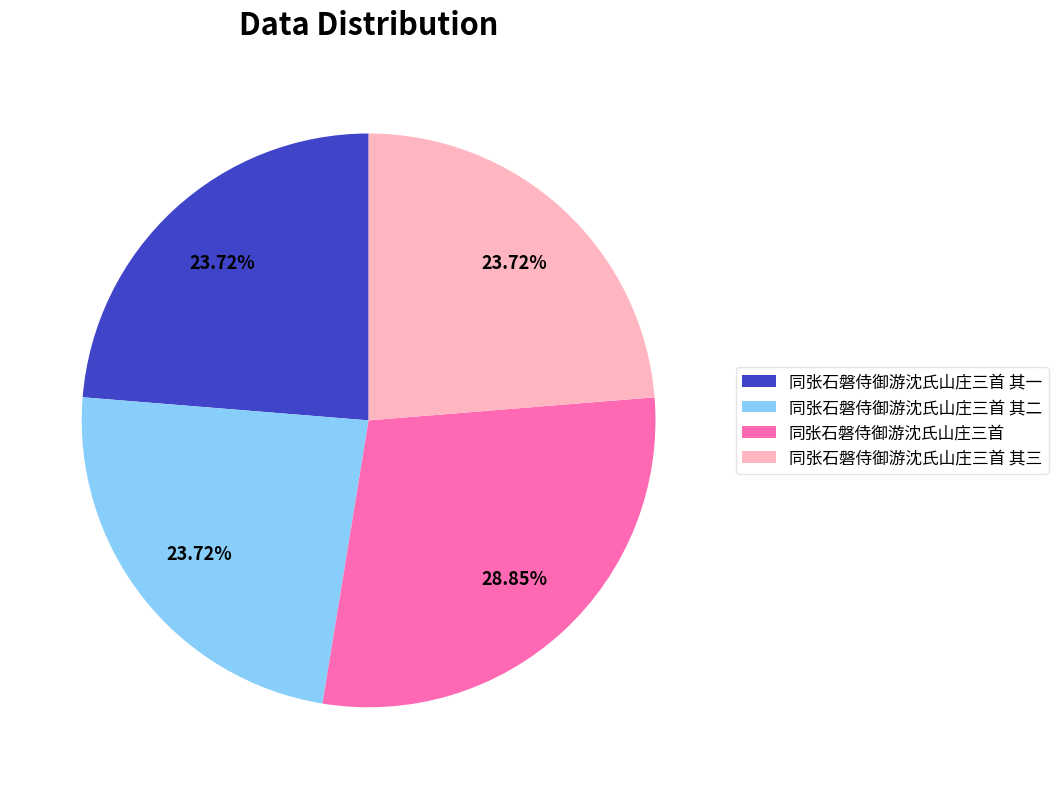

To the nearest percent, what is the difference between the 同张石磐侍御游沈氏山庄三首 其三 and 同张石磐侍御游沈氏山庄三首 slice percentages?

5%